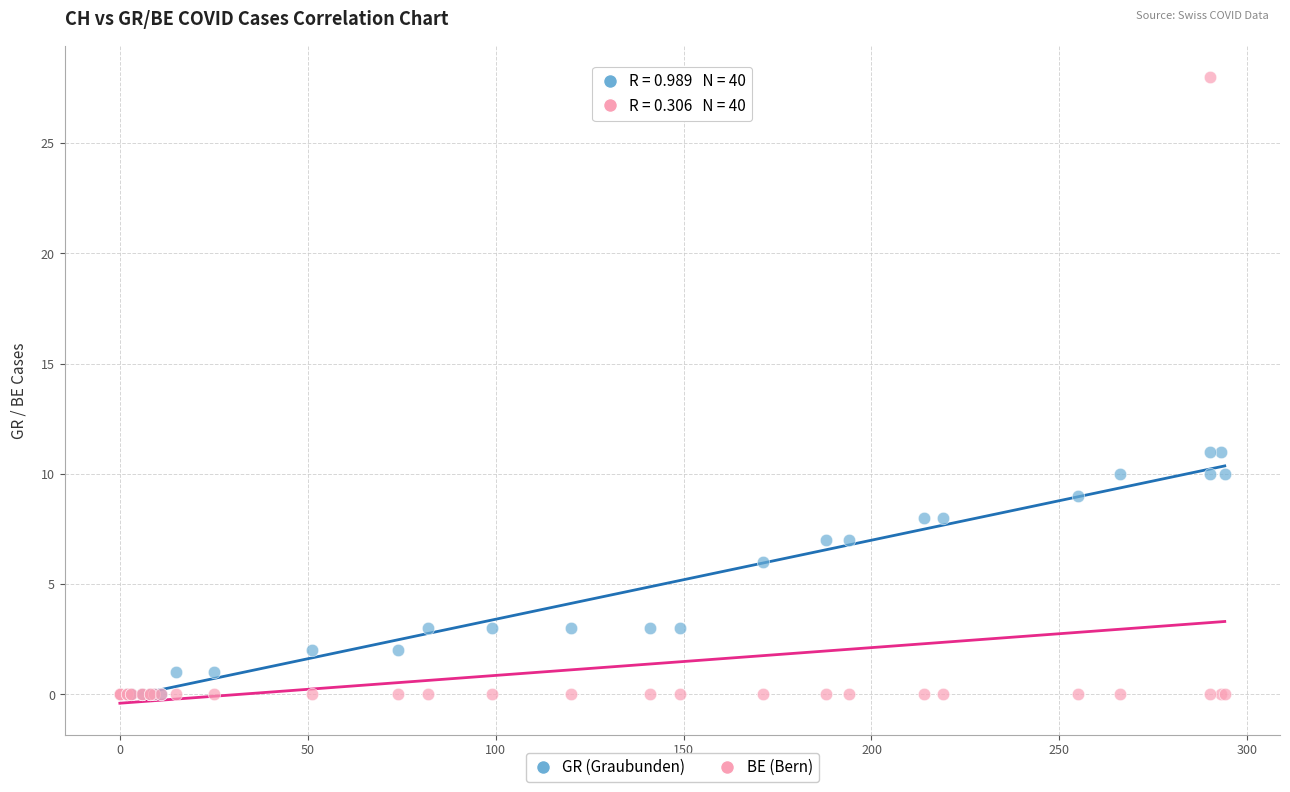

What are all the series names shown in the legend?

GR (Graubunden), BE (Bern)